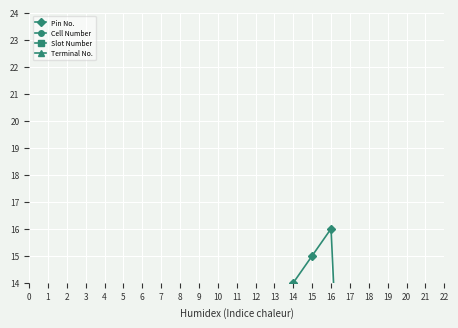

True or false: Terminal No. and Cell Number cross at least once.

False